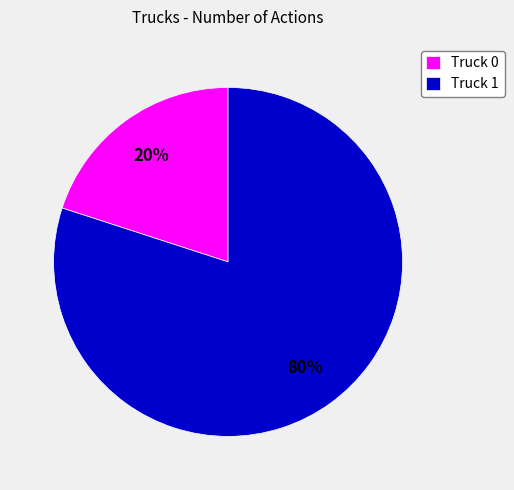

What is the majority slice?

Truck 1